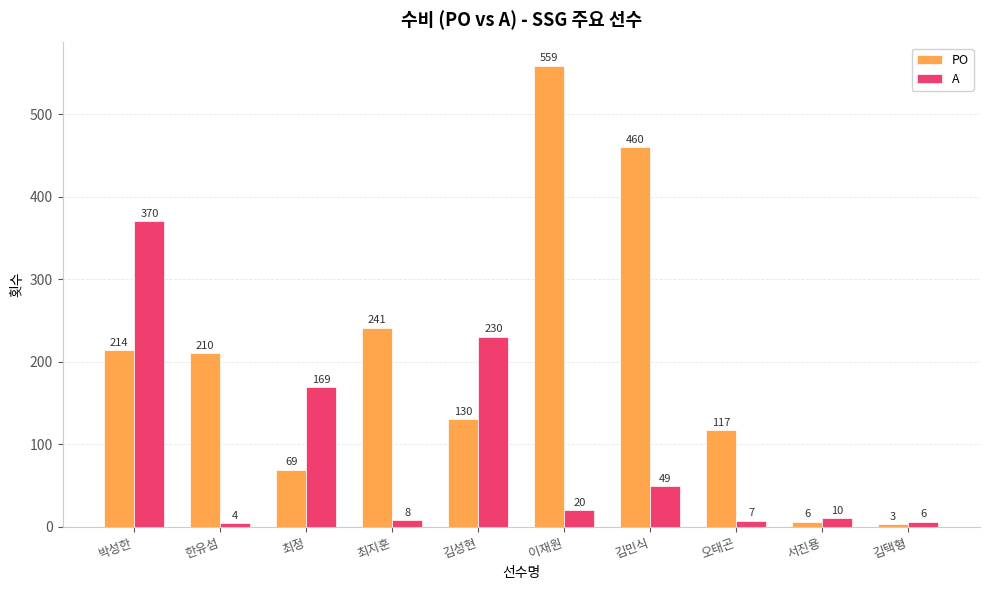

What is the difference between the maximum and second lowest values in the PO series?

553